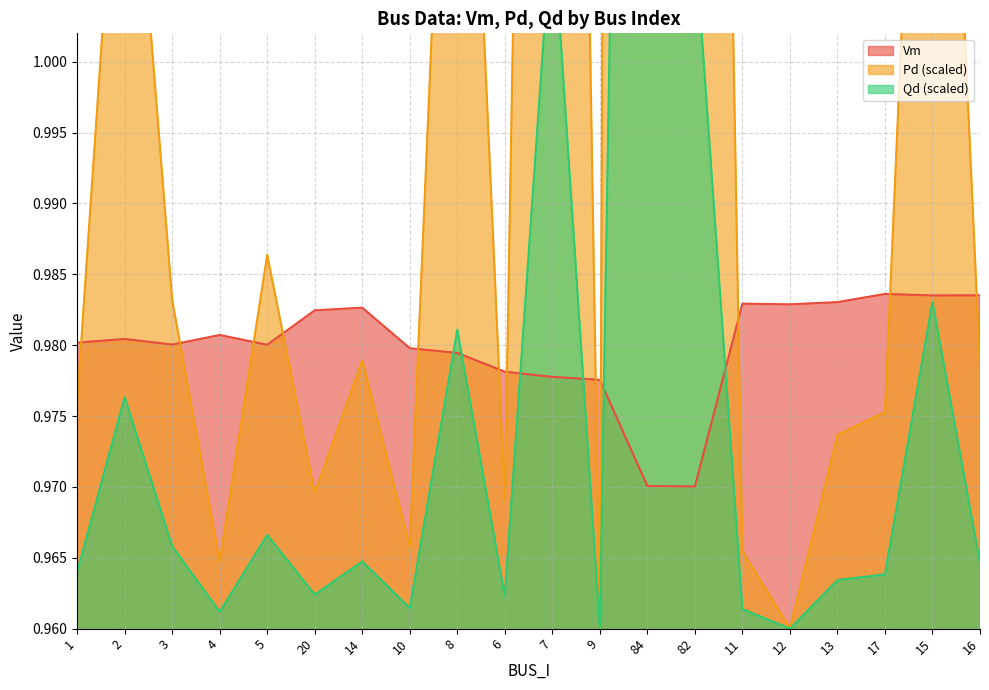

Where is Vm nearest to the value 0?

82